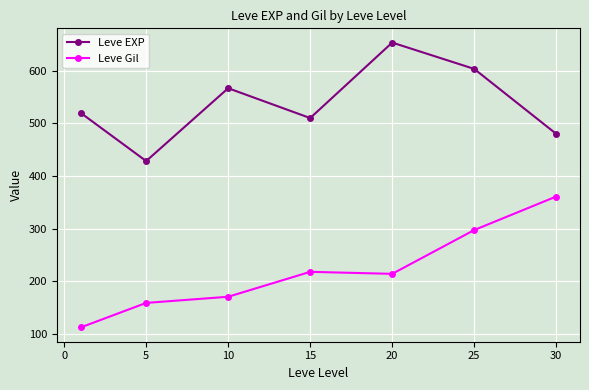

List the series in order of their peak value, lowest first.

Leve Gil, Leve EXP